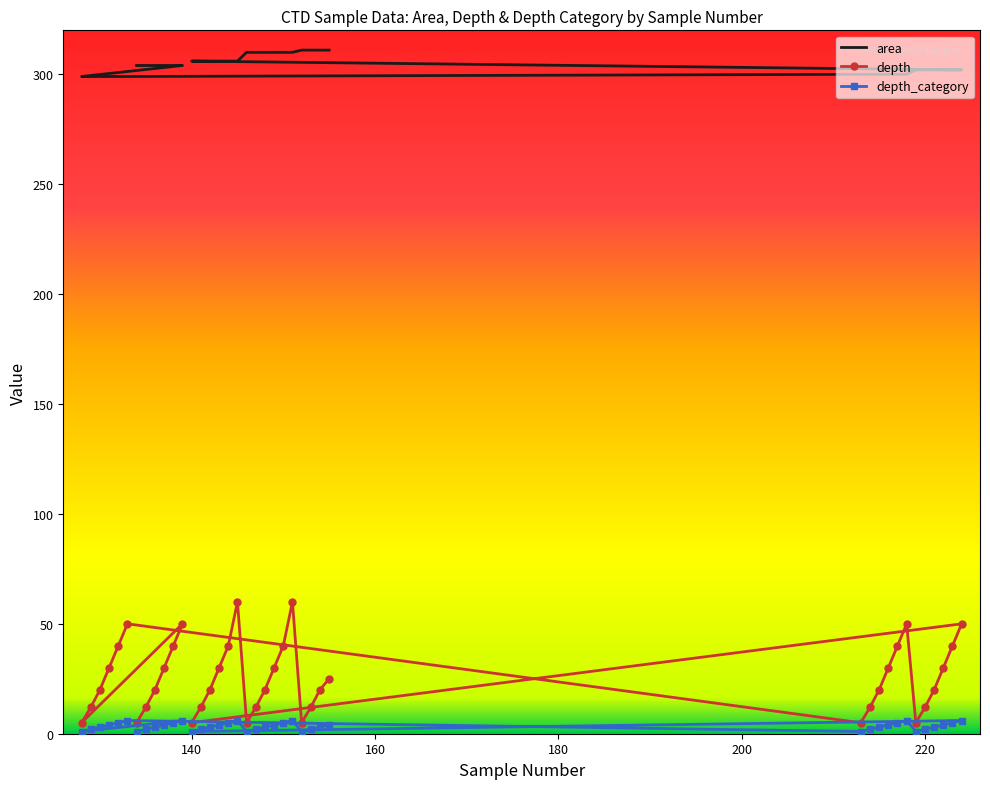

List the labels in order of depth value, smallest first.

134, 128, 213, 219, 140, 146, 152, 135, 129, 214, 220, 141, 147, 153, 136, 130, 215, 221, 142, 148, 154, 155, 137, 131, 216, 222, 143, 149, 138, 132, 217, 223, 144, 150, 139, 133, 218, 224, 145, 151